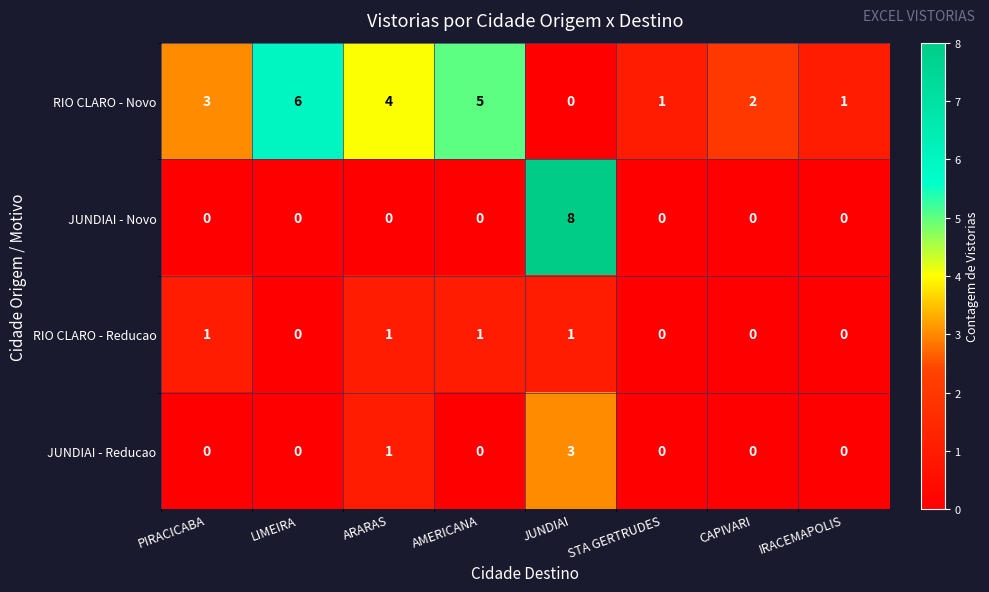

What is the sum of all JUNDIAI - Novo values?

8